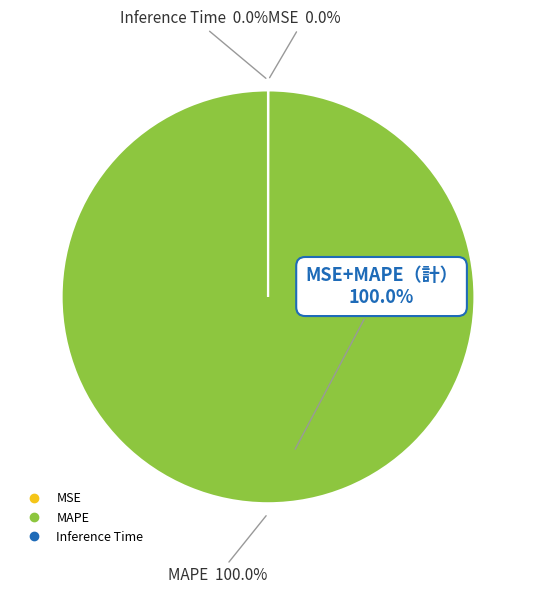

What is the largest slice in the pie chart?

MAPE